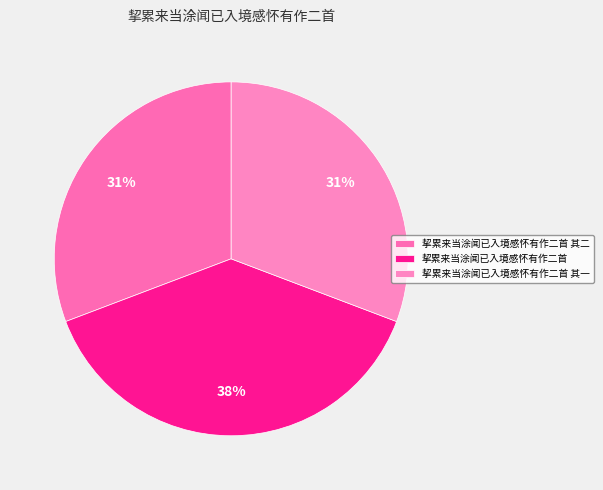

To the nearest percent, what percentage of the pie is 挈累来当涂闻已入境感怀有作二首 其一?

31%